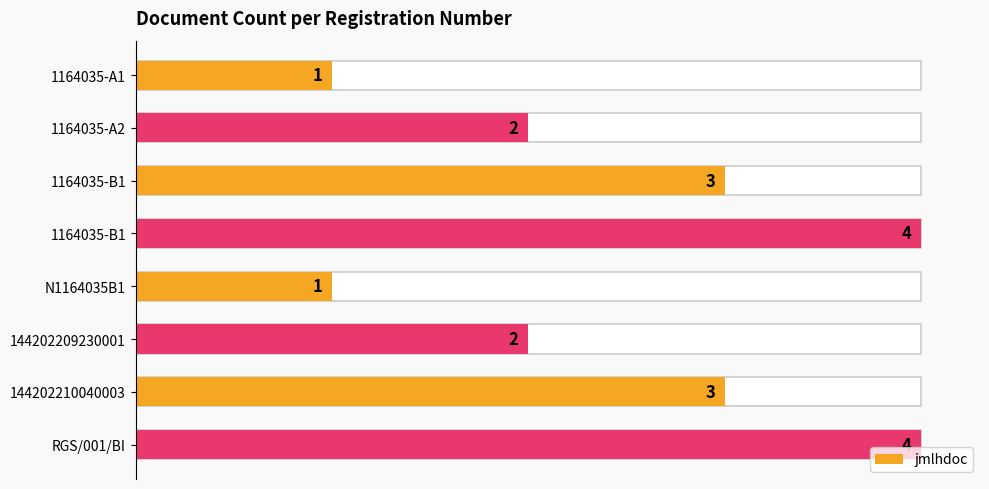

How many values exceed 3?

2